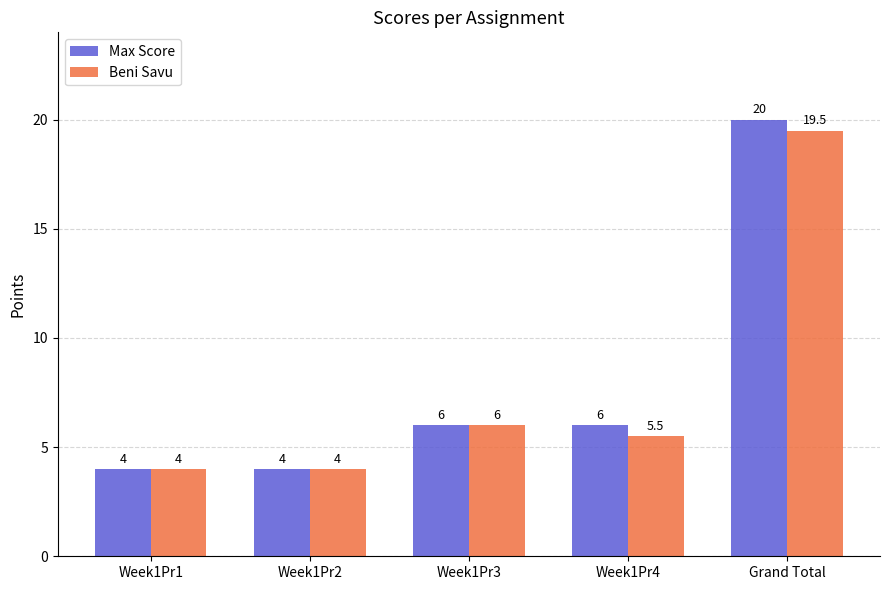

List the series in order of their overall mean, highest first.

Max Score, Beni Savu